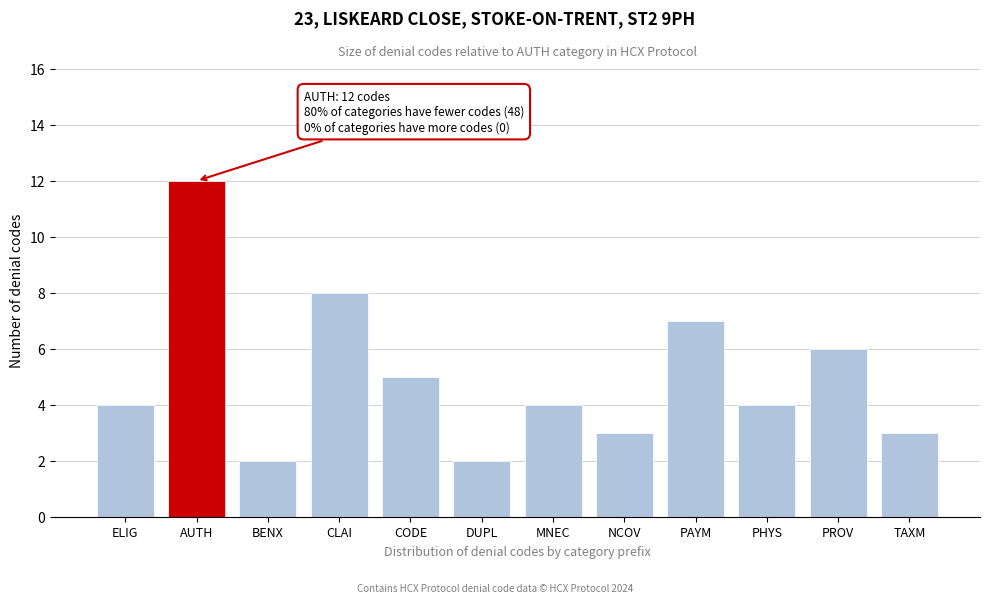

Reading right to left, extract all data points from this chart.

3	6	4	7	3	4	2	5	8	2	12	4